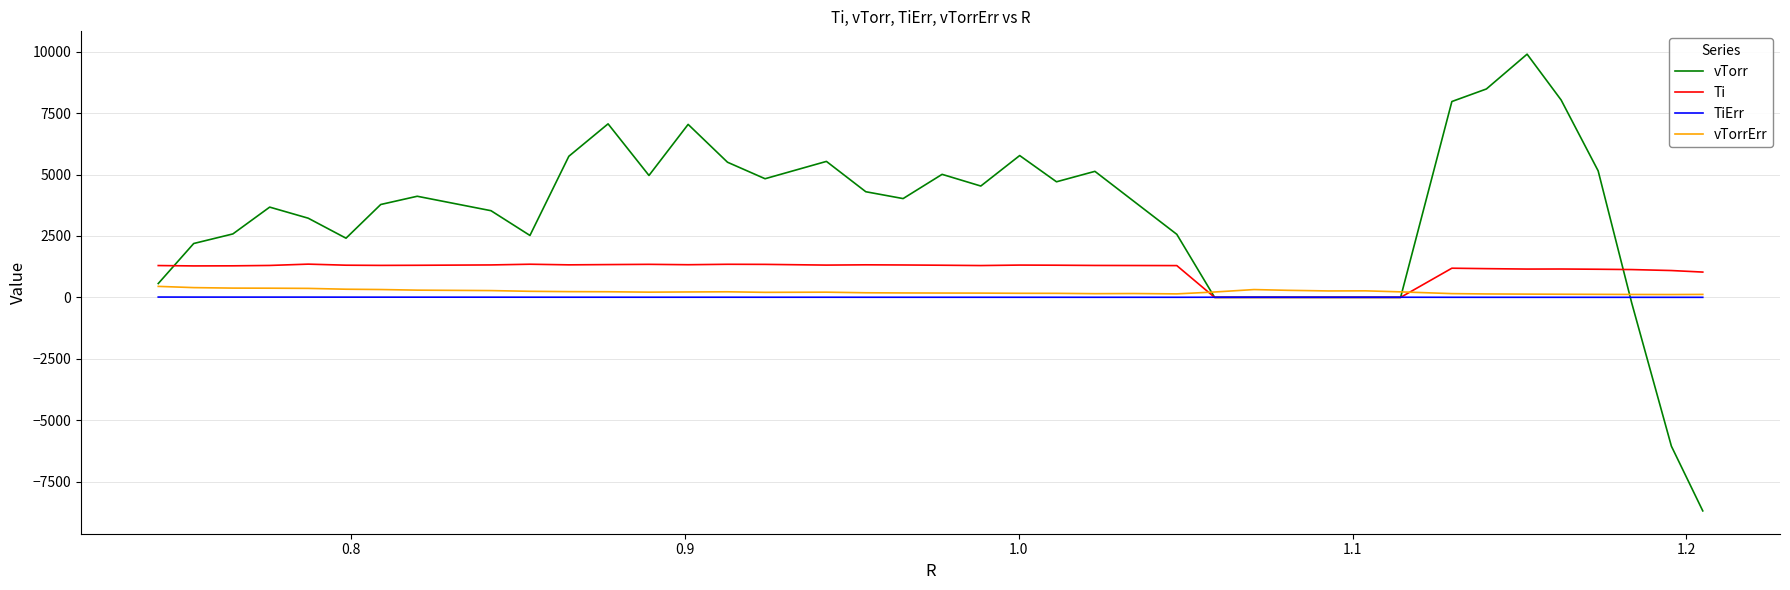

What is the smallest value displayed?

-8692.3